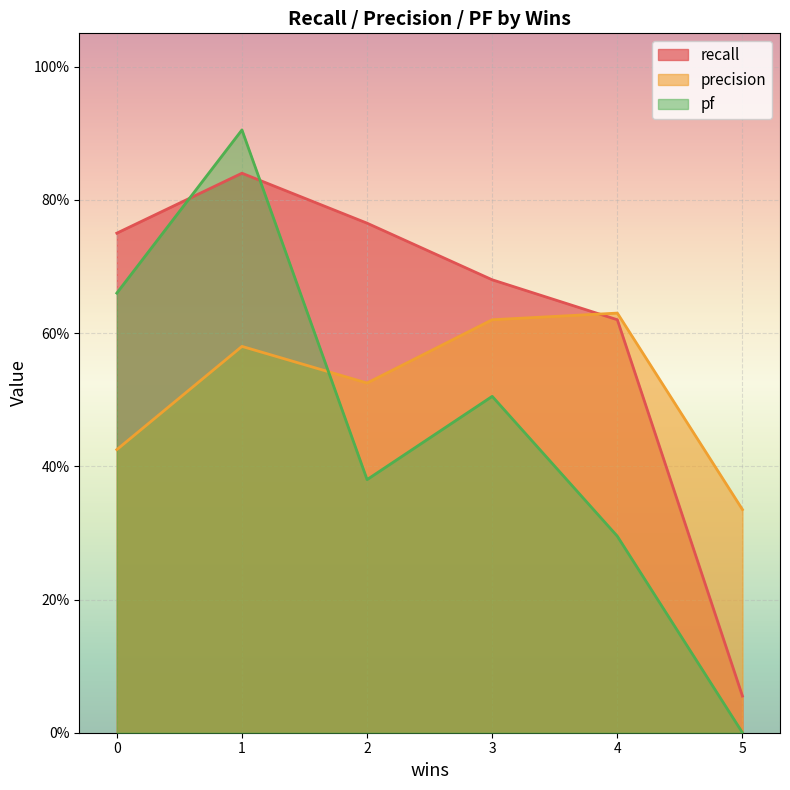

Which series has the widest spread of values?

pf